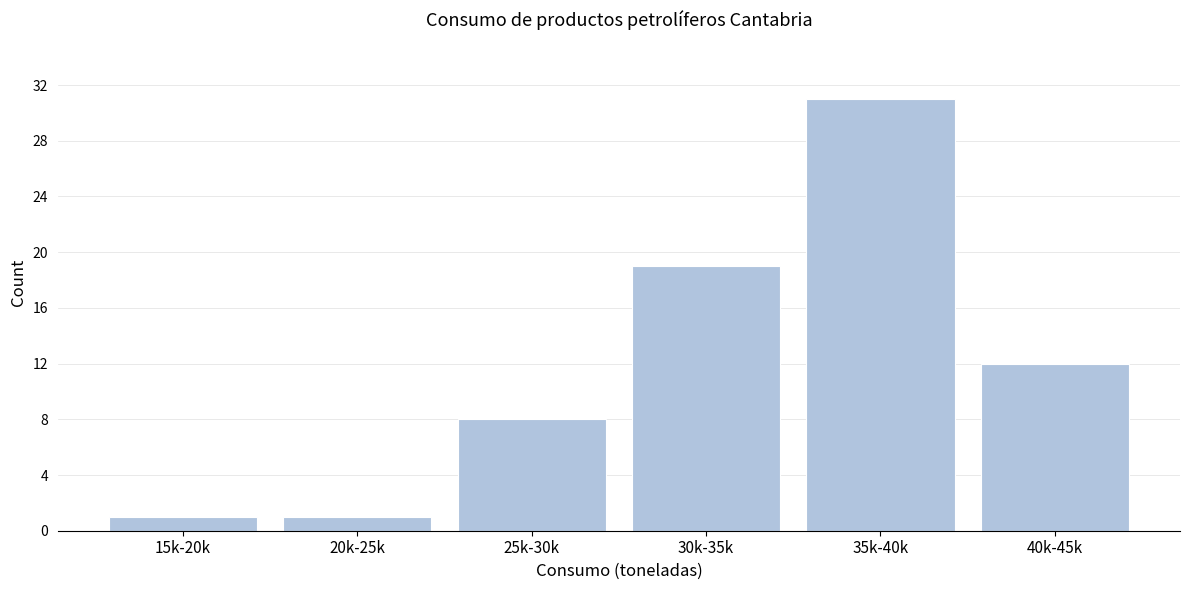

Reading left to right, extract all data points from this chart.

15k-20k=1	20k-25k=1	25k-30k=8	30k-35k=19	35k-40k=31	40k-45k=12